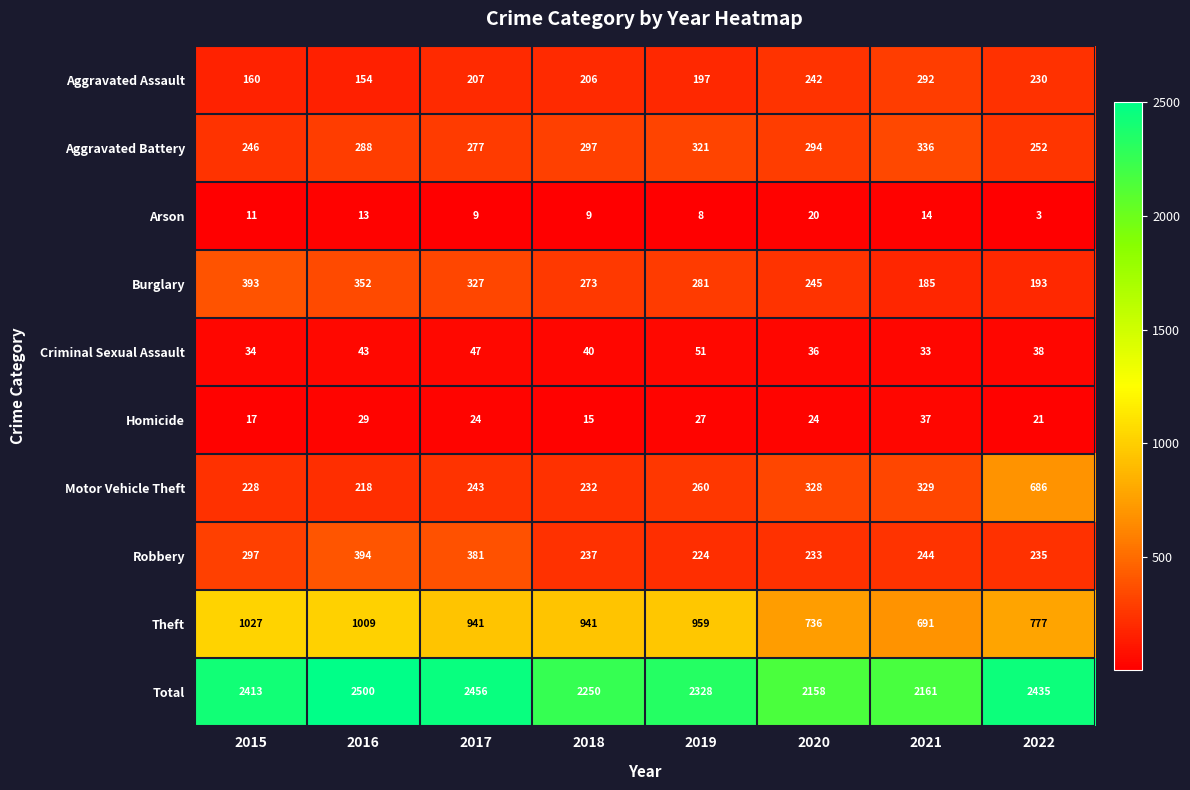

Is it true that Aggravated Battery equals 297 at 2018?

True